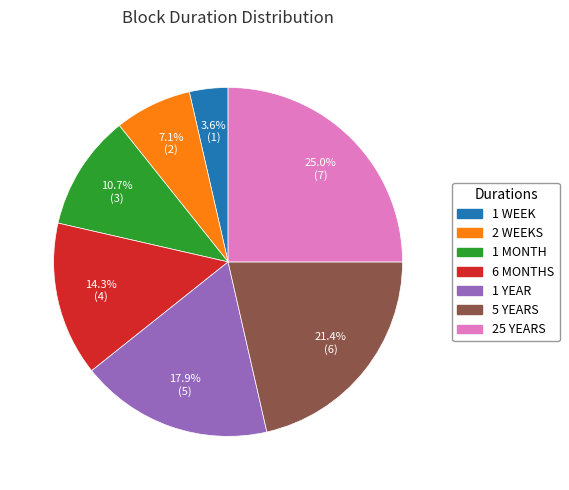

Which slice is the smallest?

1 WEEK